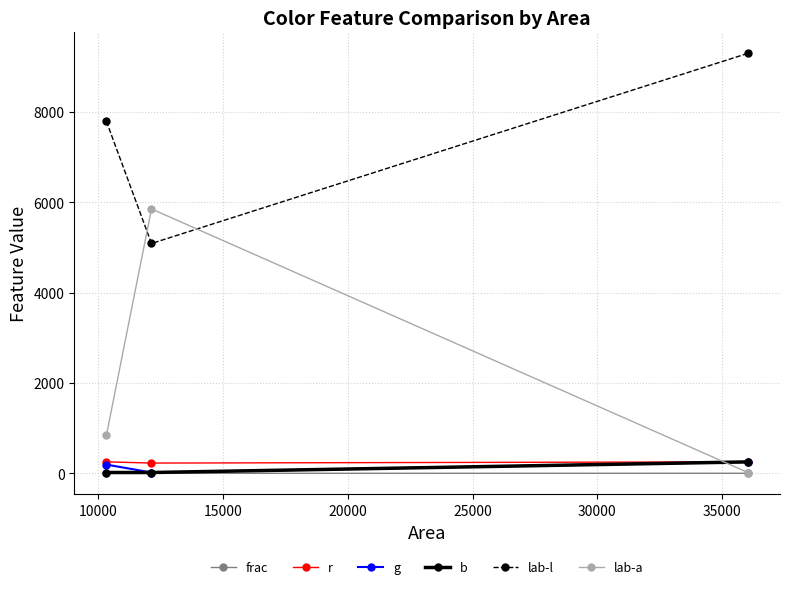

What is the value of the lab-l point at the 3rd from the left?

9295.3